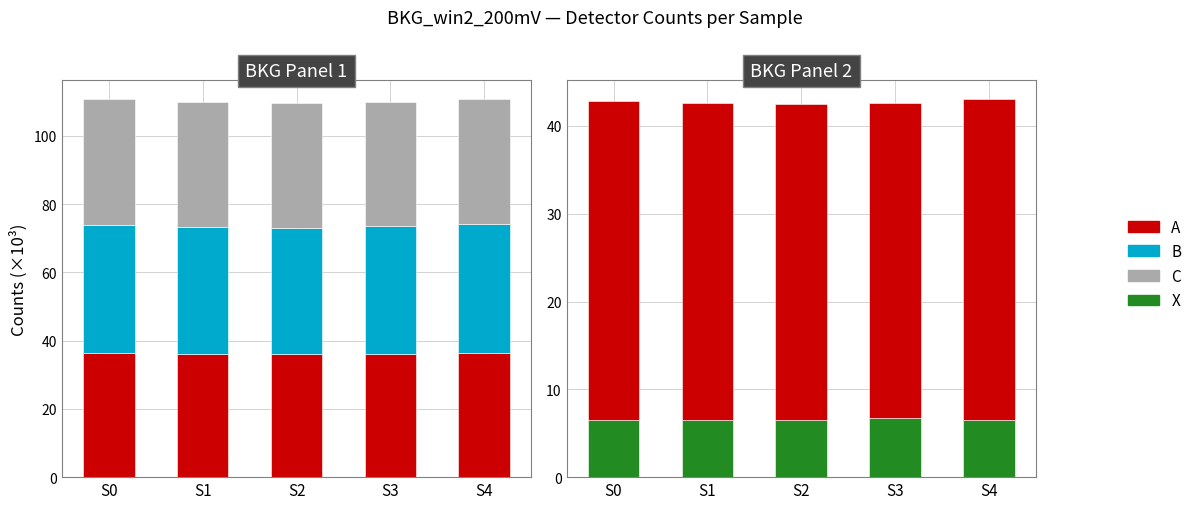

What is the value of the A bar at the 3rd from the left?

36.0